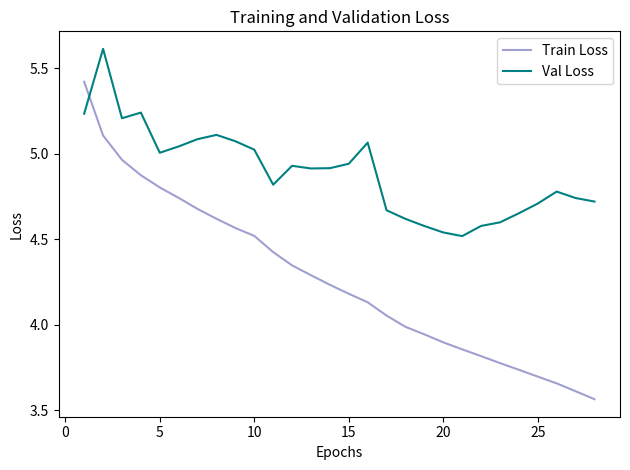

Which series has the largest total across all categories?

Val Loss